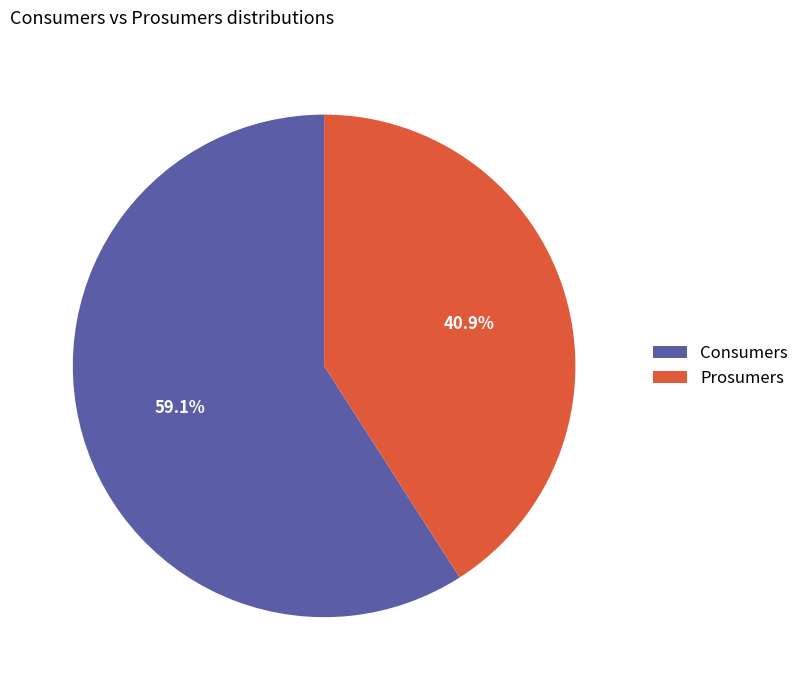

Which category accounts for the majority?

Consumers